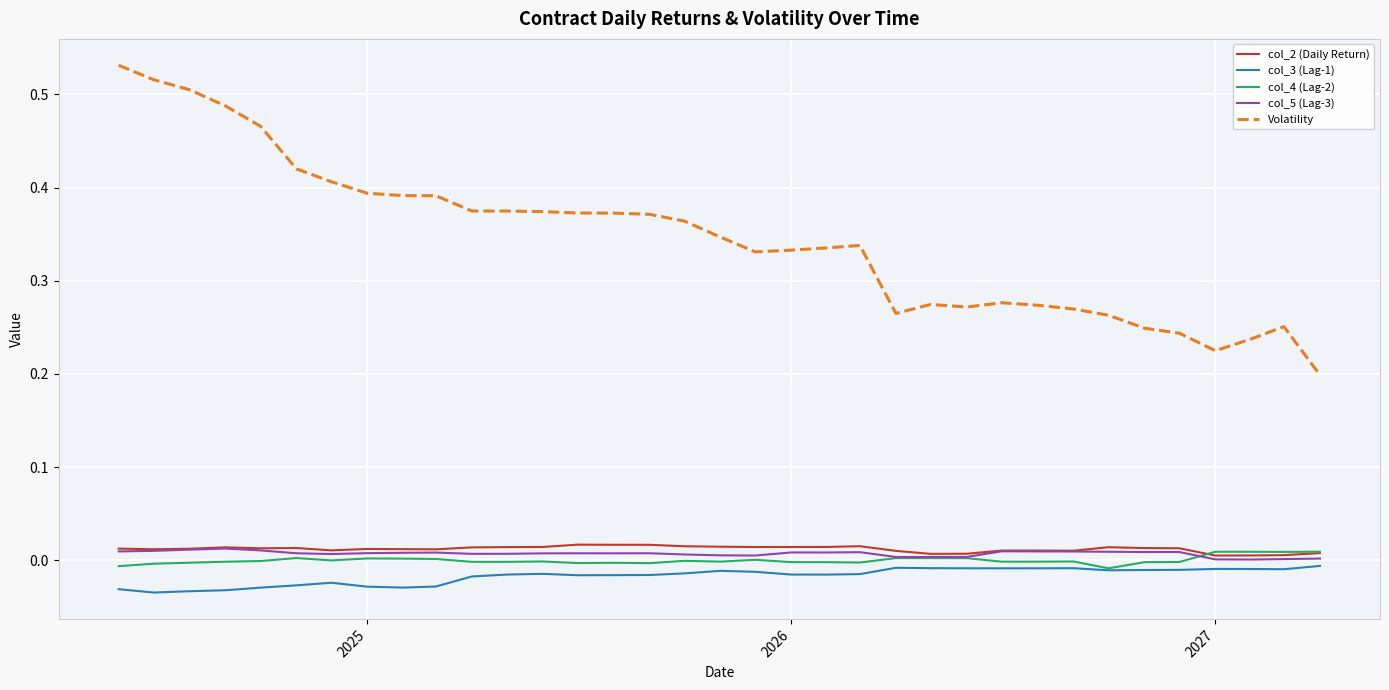

Which series has the largest range (max minus min)?

Volatility